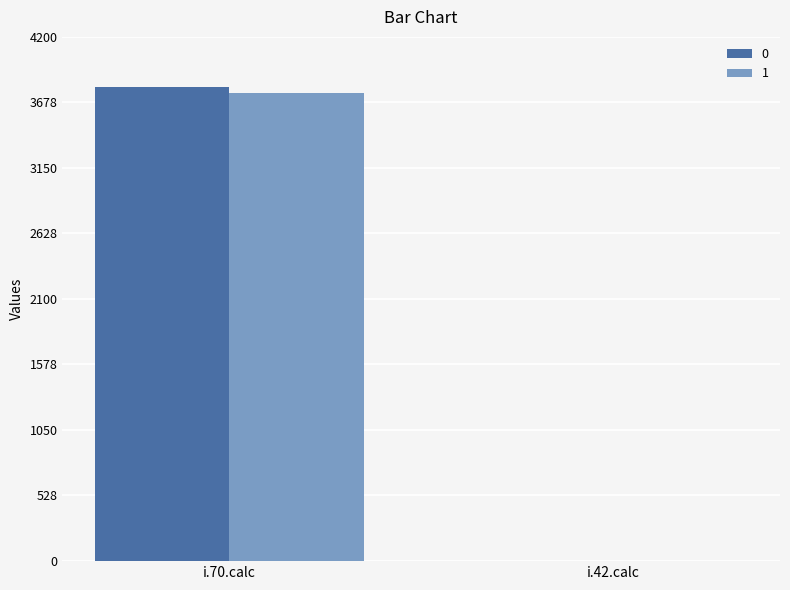

The value of 1 at i.70.calc is 2302. True or false?

False